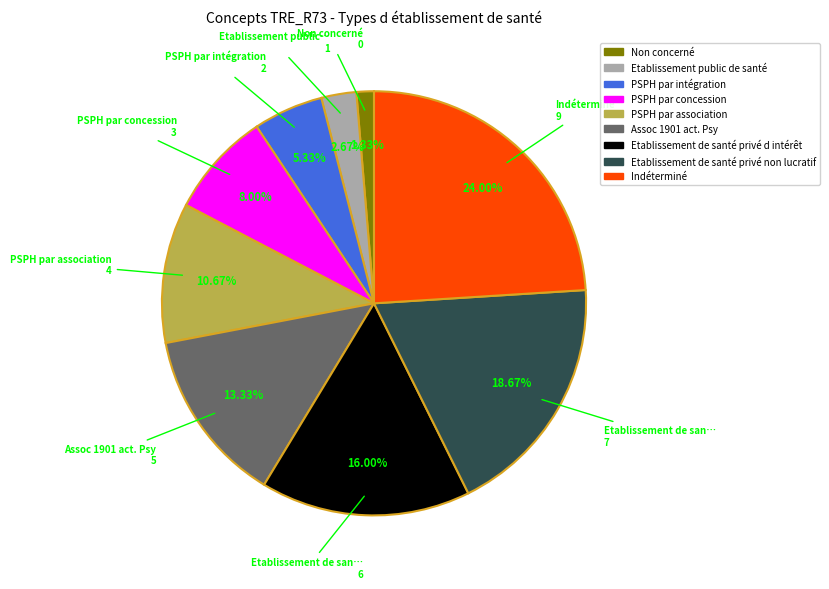

True or false: PSPH par association accounts for 11% of the total.

True